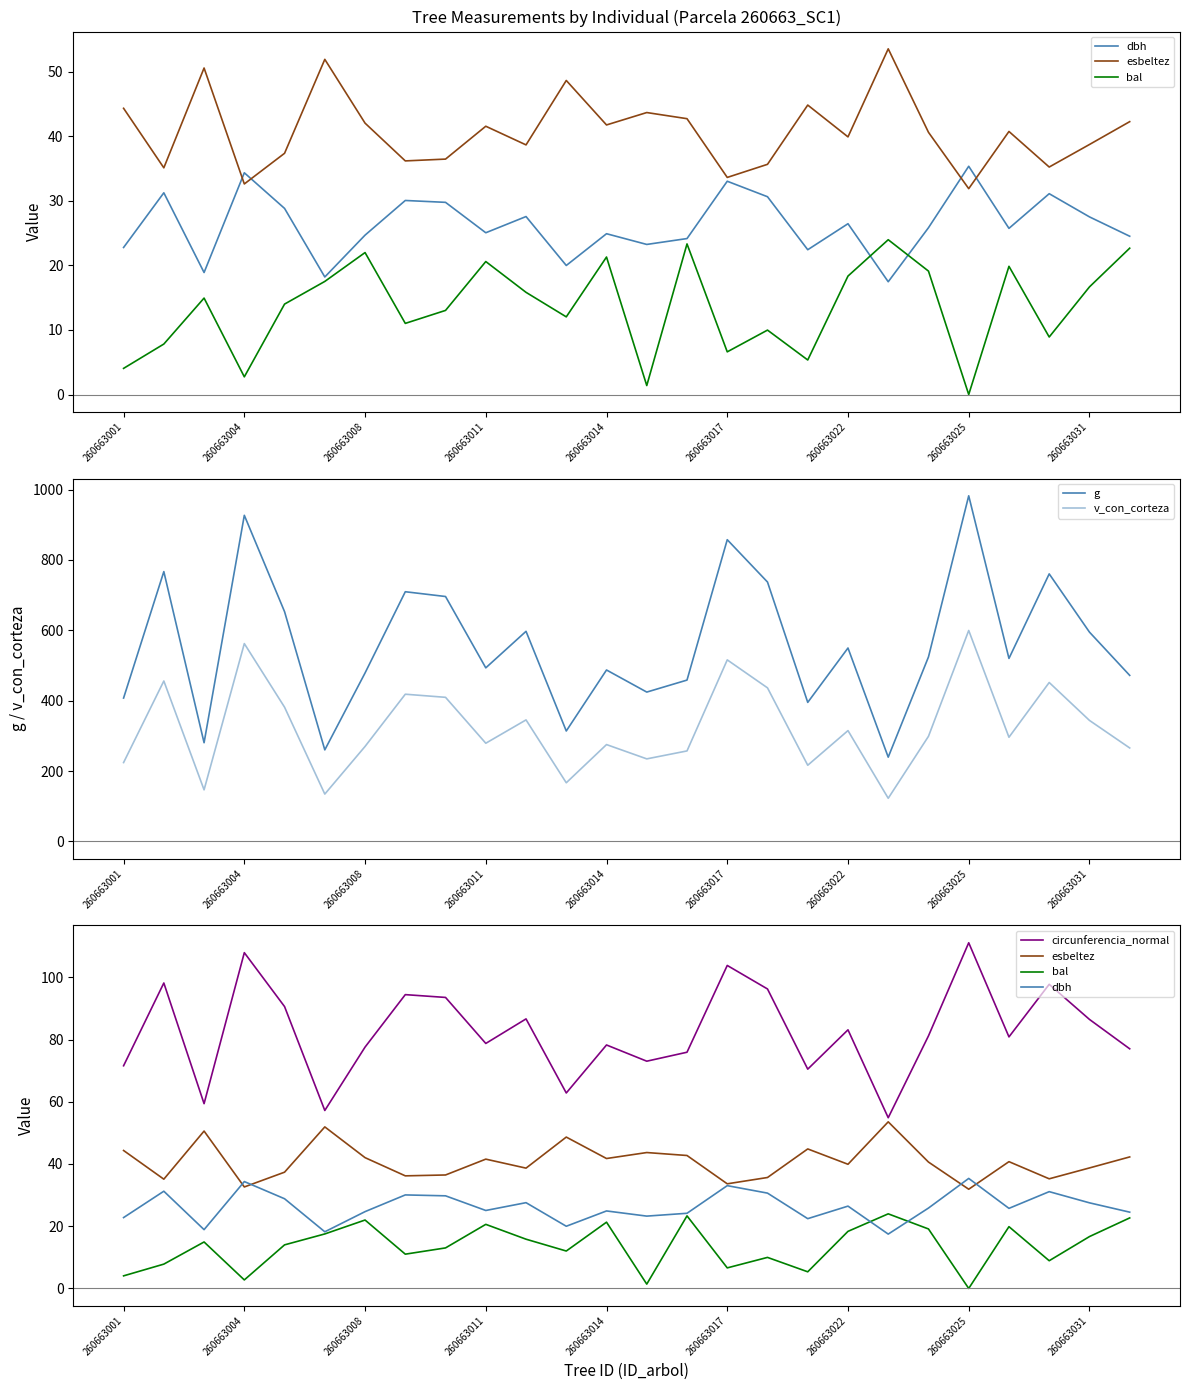

How many values in the esbeltez series exceed 40?

14